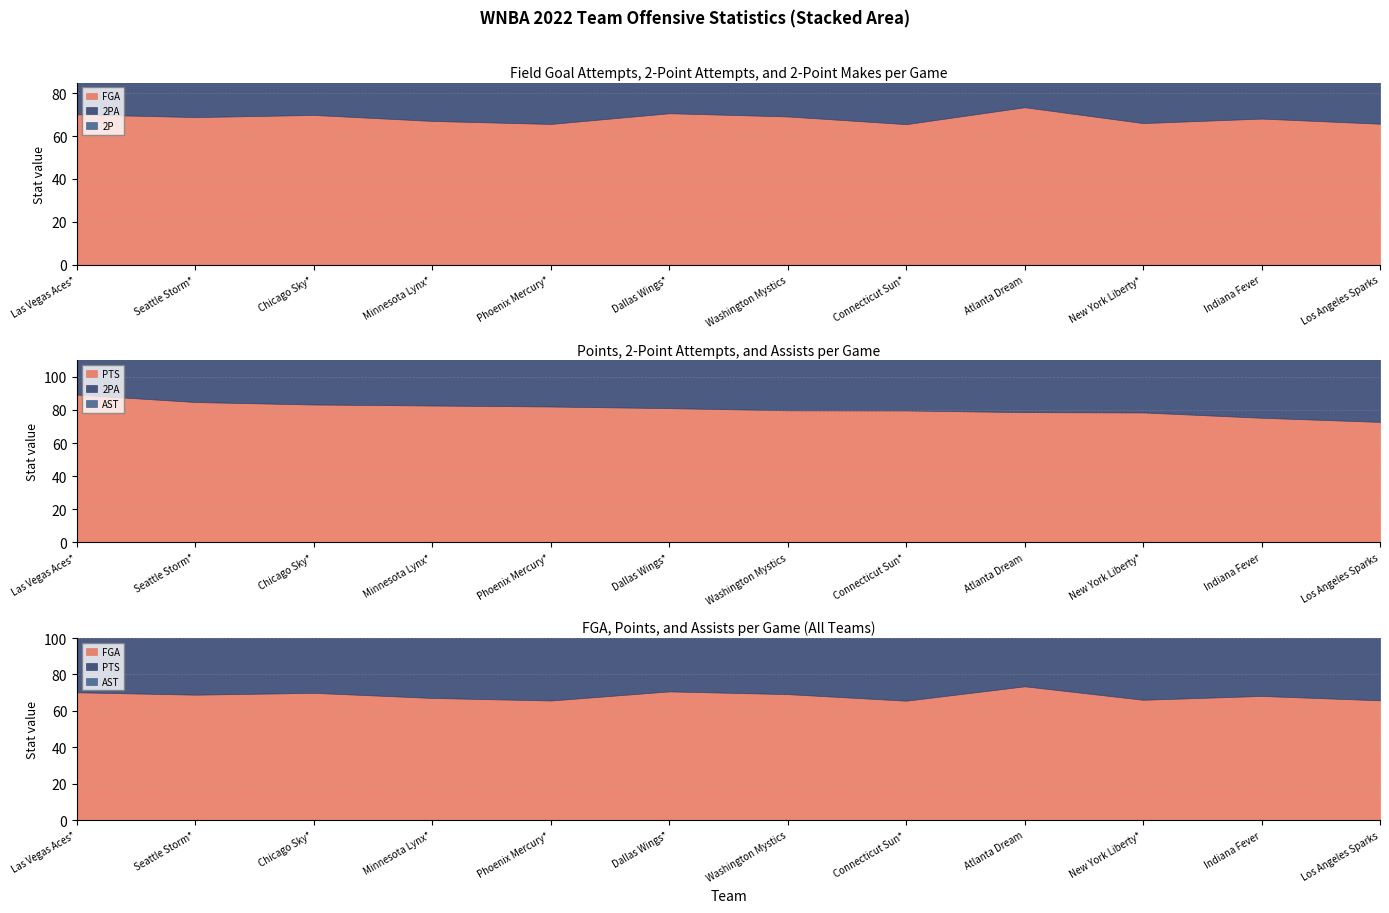

Which series has the largest total across all categories?

PTS